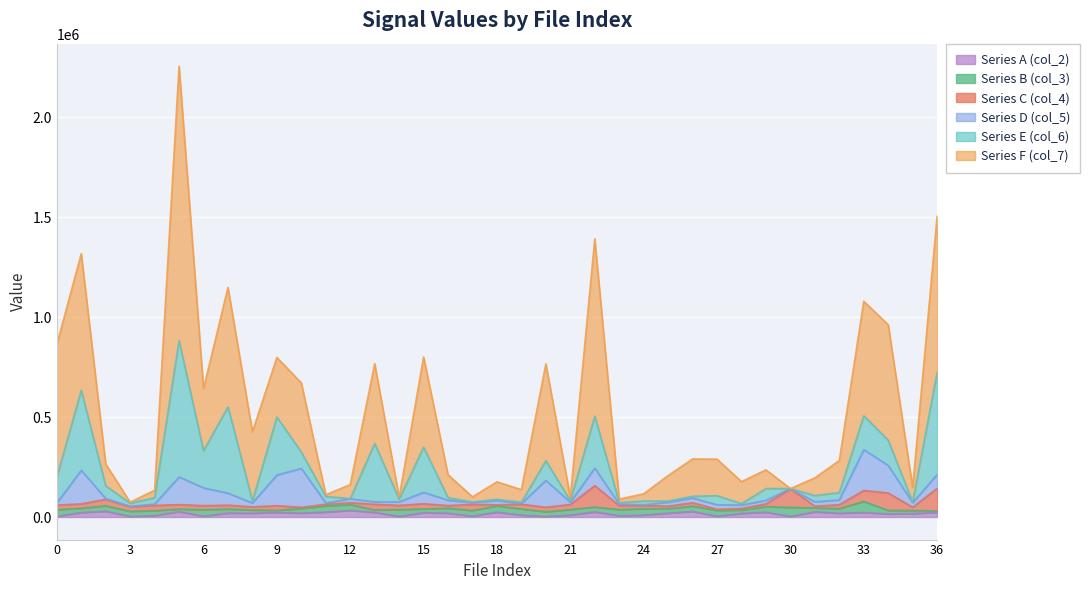

Which label corresponds to the smallest value in the chart?

30